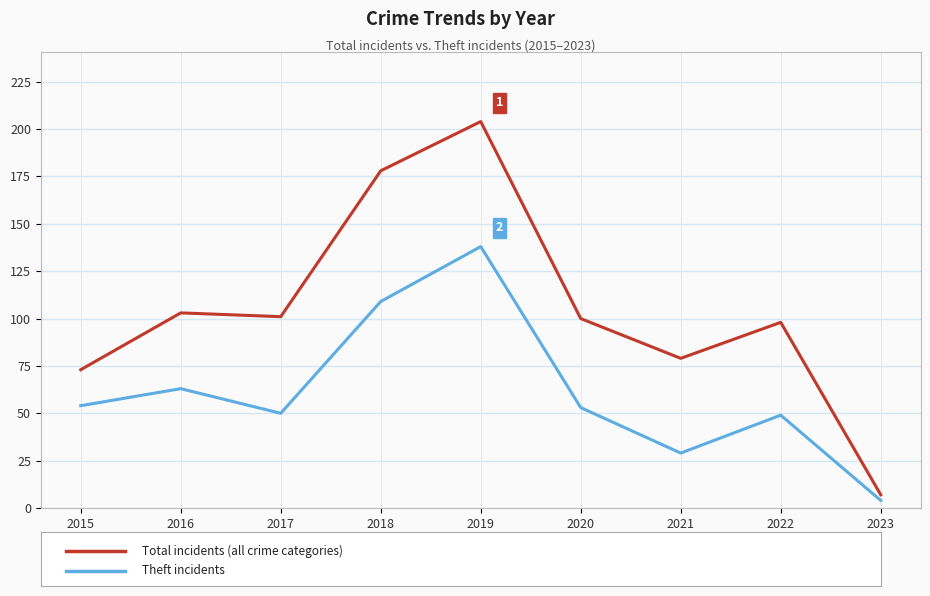

At which category is the sum across all series the highest?

2019